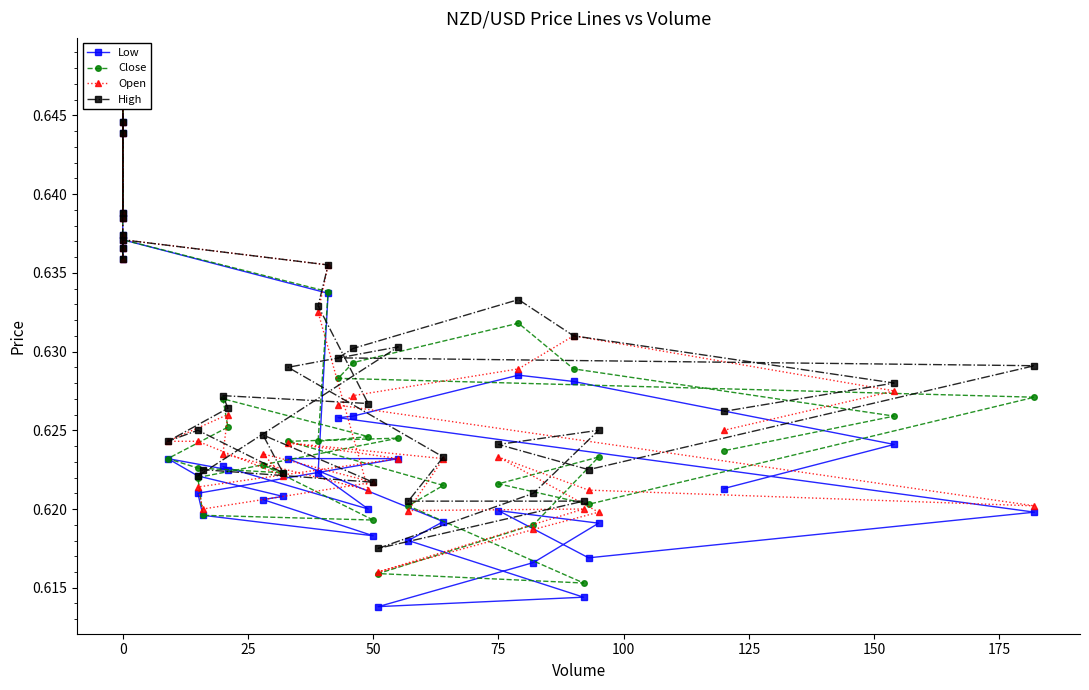

True or false: Close and High cross at least once.

False